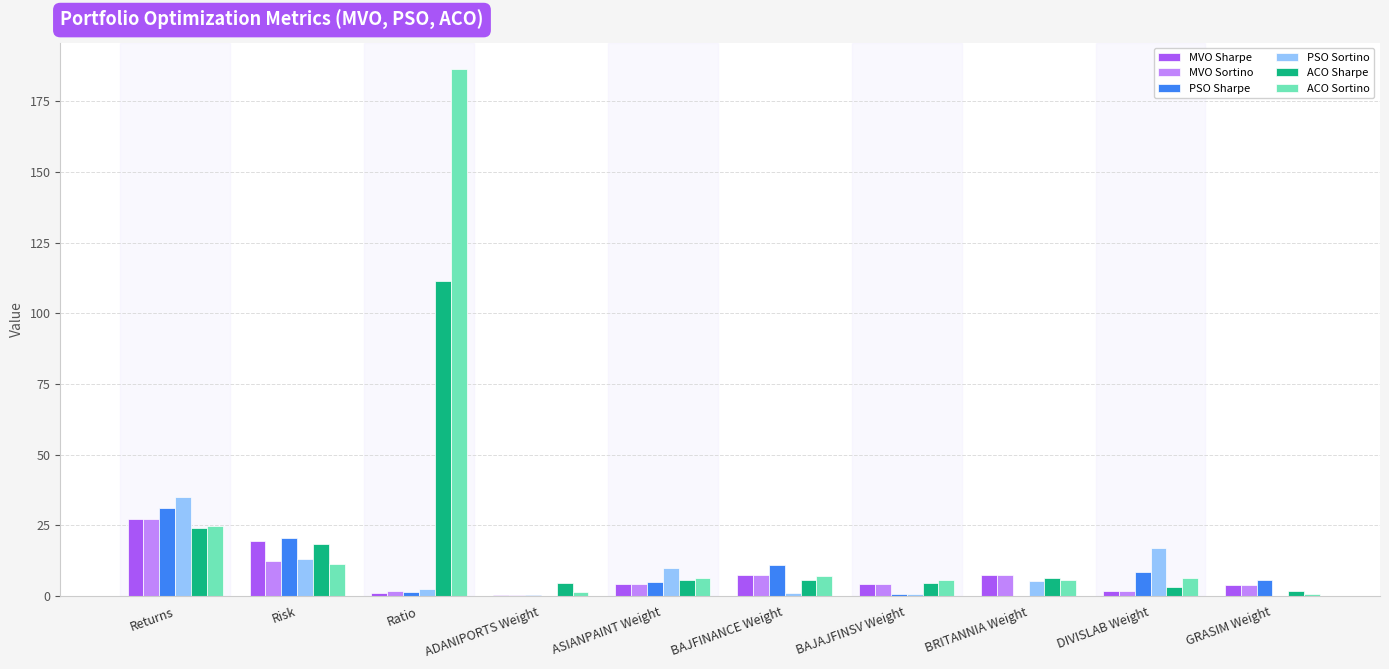

Read the ACO Sharpe value at Risk.

18.5